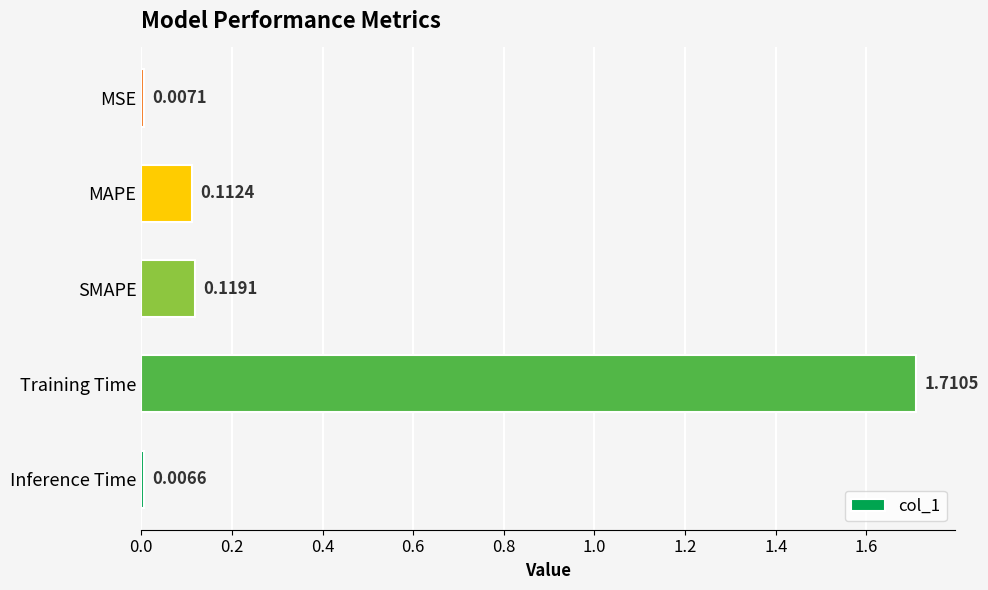

Which has a higher value, Inference Time or SMAPE?

SMAPE